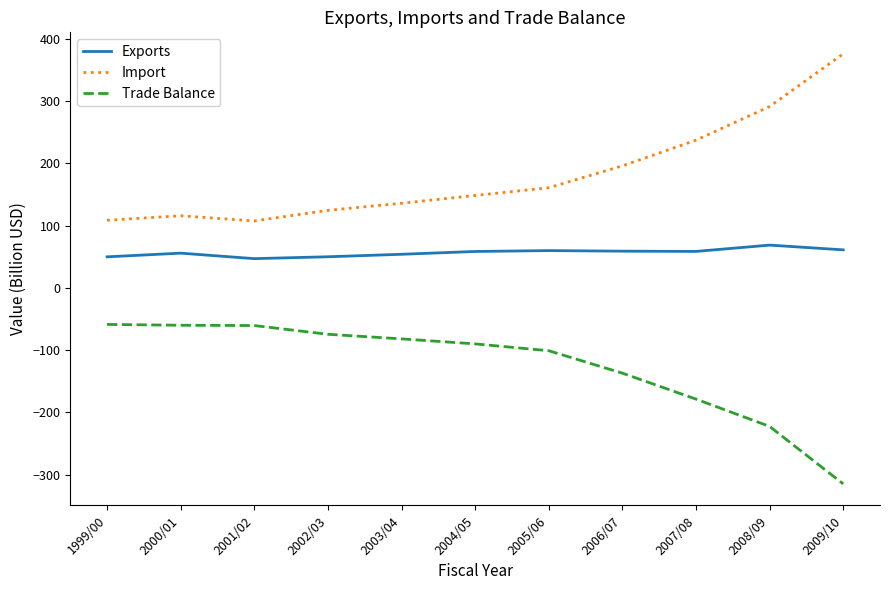

Rank the series by their maximum value, from highest to lowest.

Import, Exports, Trade Balance